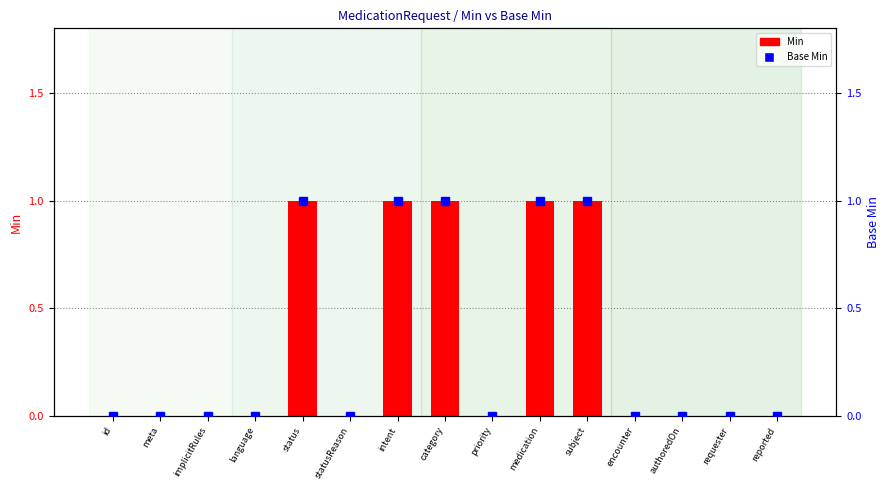

At which label does Min reach its minimum?

id